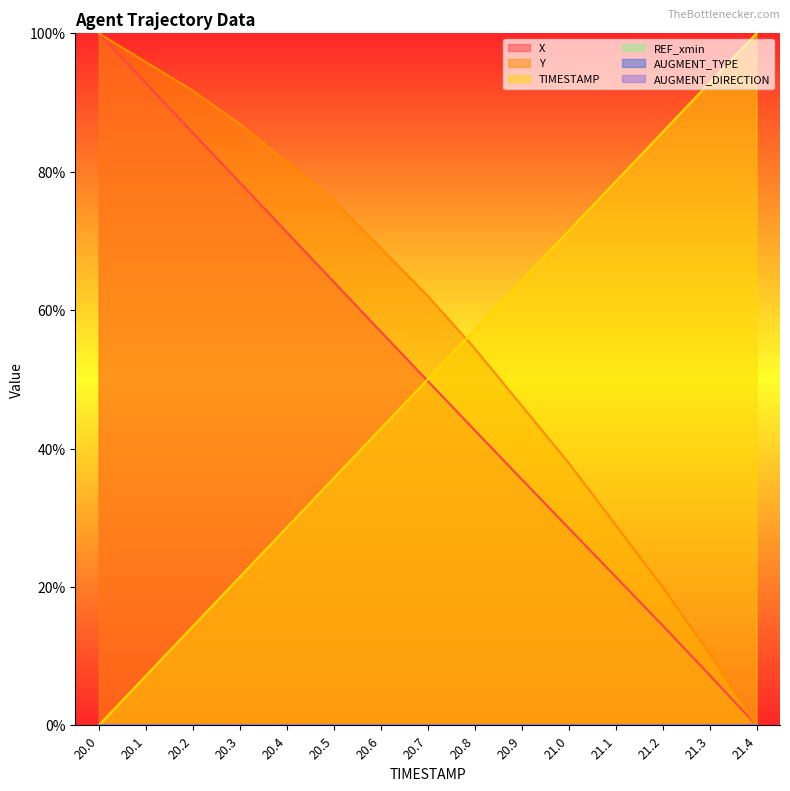

Where do TIMESTAMP and X first cross each other?

20.6 and 20.7